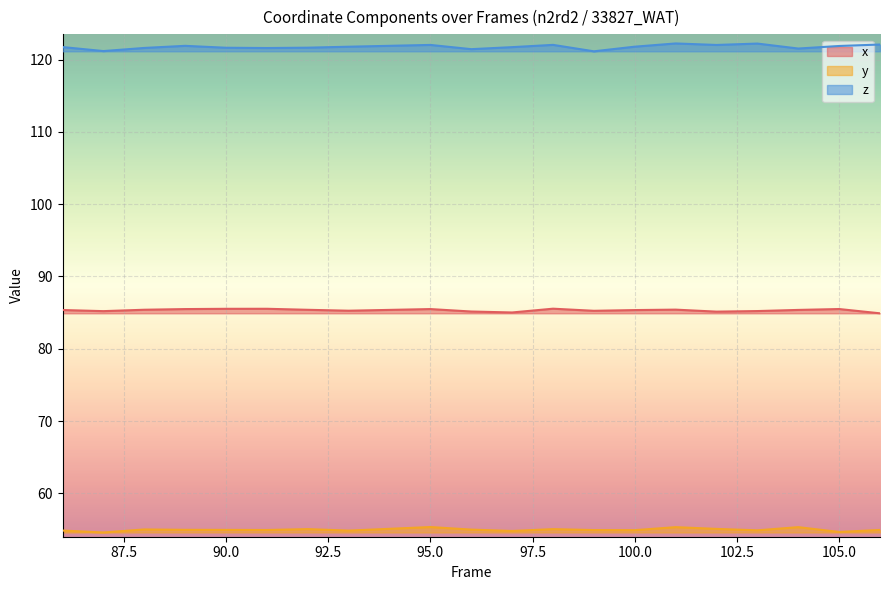

Where is the first local maximum for y?

88